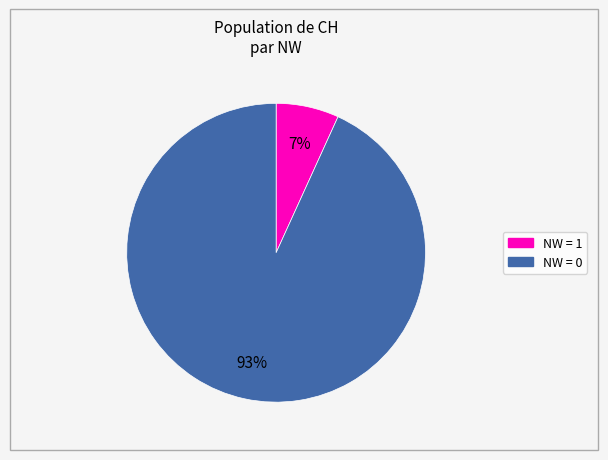

How many slices are in this pie chart?

2